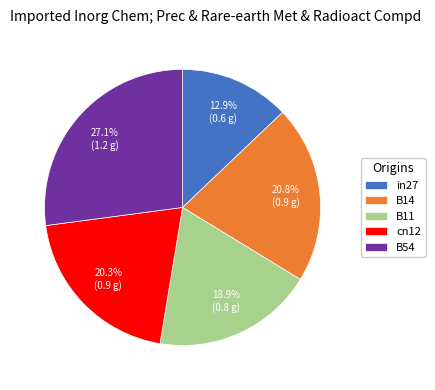

Between cn12 and B54, which is larger?

B54